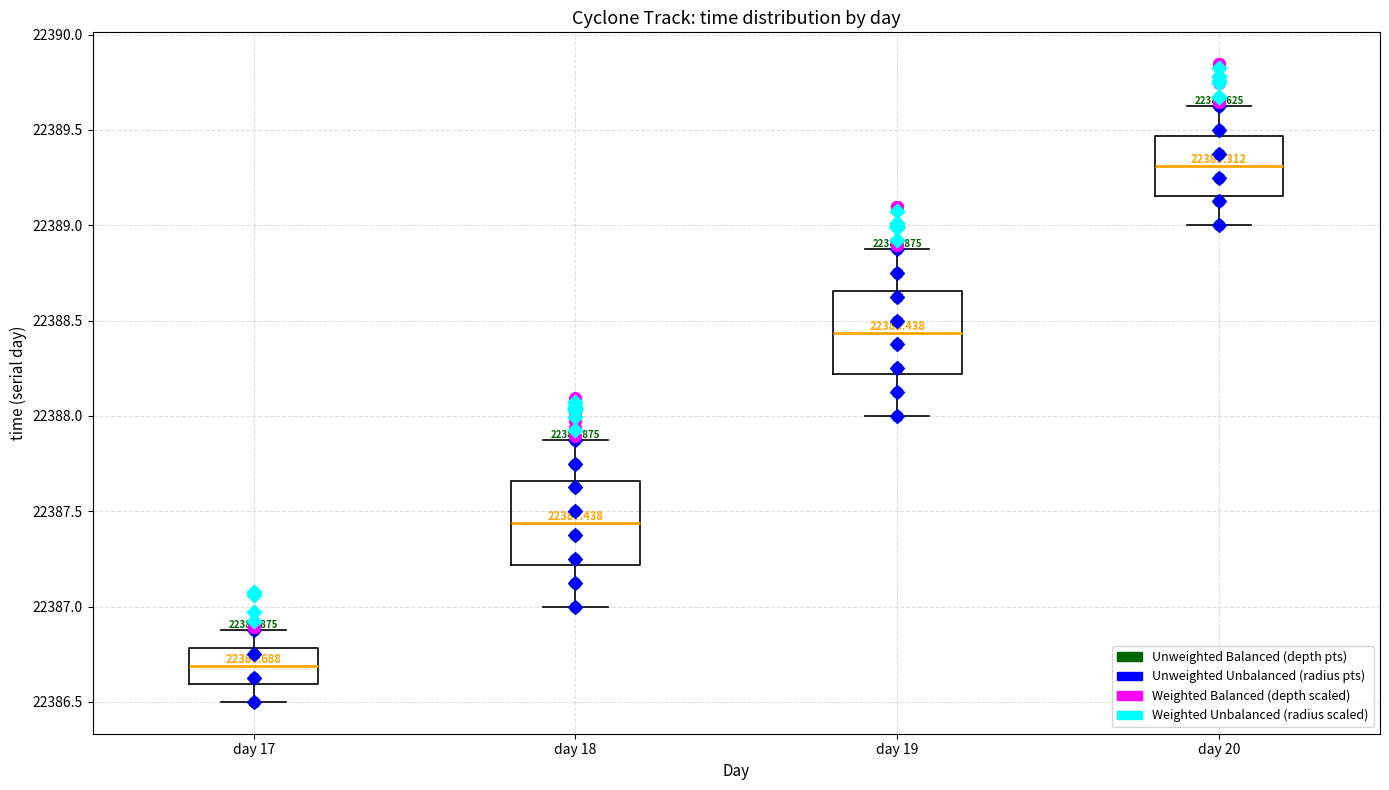

Which box has the highest median line?

day 20